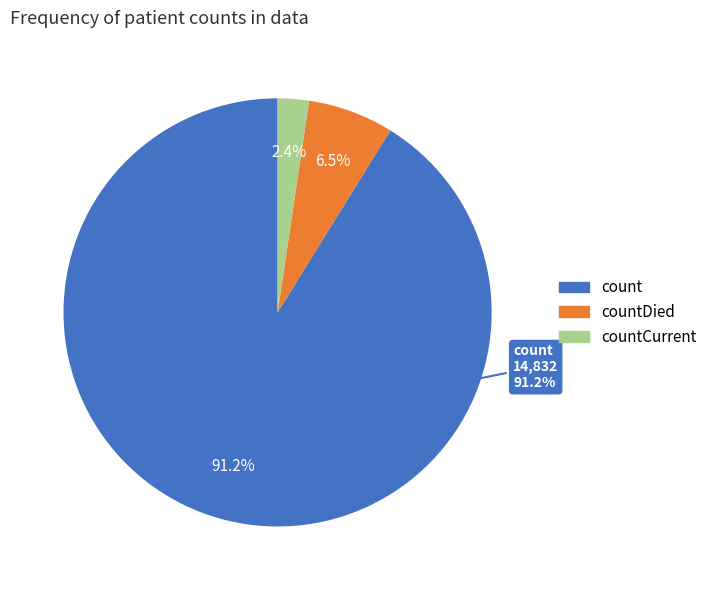

Is it true that countDied is 12% of the pie?

False